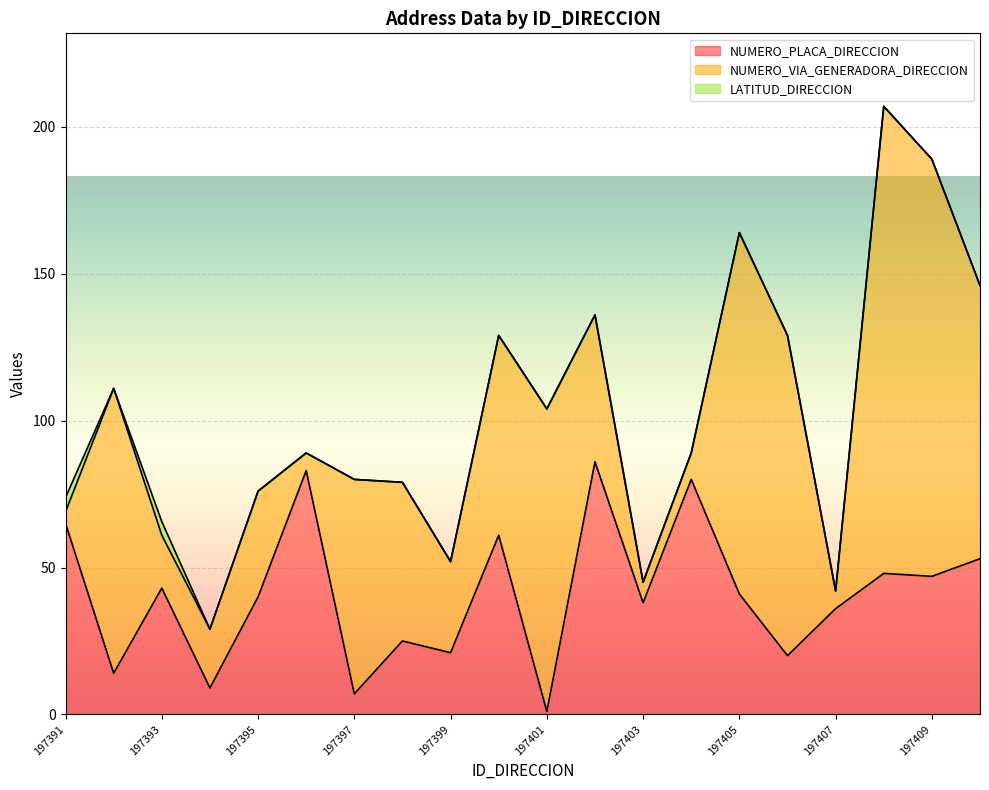

Reading left to right, extract all data points from this chart.

NUMERO_PLACA_DIRECCION: 65.0	14.0	43.0	9.0	40.0	83.0	7.0	25.0	21.0	61.0	1.0	86.0	38.0	80.0	41.0	20.0	36.0	48.0	47.0	53.0
NUMERO_VIA_GENERADORA_DIRECCION: 4.0	97.0	18.0	20.0	36.0	6.0	73.0	54.0	31.0	68.0	103.0	50.0	7.0	9.0	123.0	109.0	6.0	159.0	142.0	93.0
LATITUD_DIRECCION: 4.8	0.0	4.6	0.0	0.0	0.0	0.0	0.0	0.0	0.0	0.0	0.0	0.0	0.0	0.0	0.0	0.0	0.0	0.0	0.0